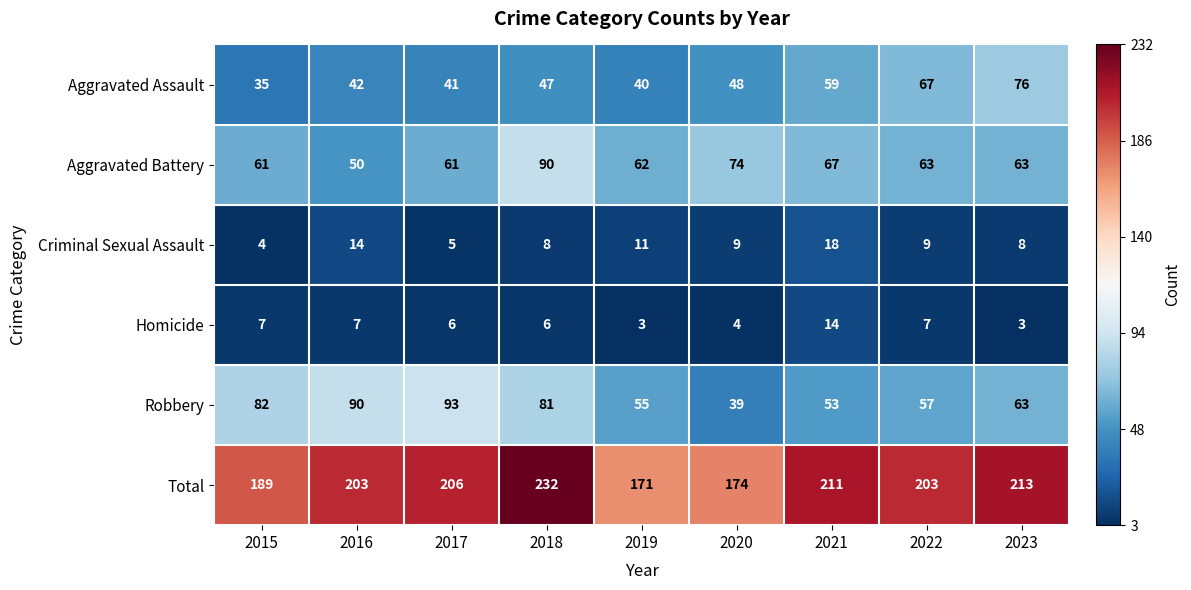

Where is Aggravated Assault nearest to the value 55?

2021